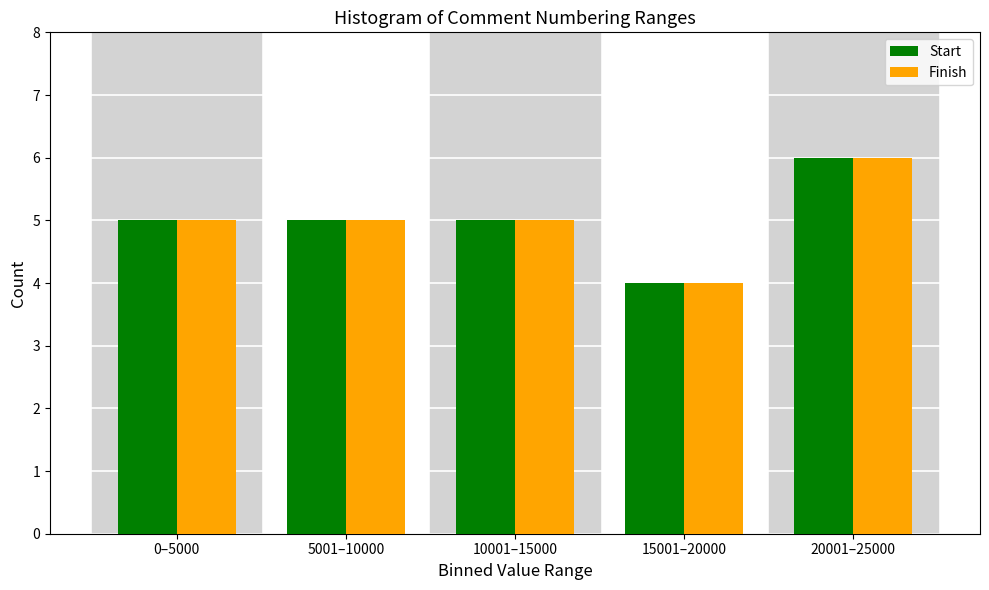

Reading left to right, extract all data points from this chart.

Start: 5	5	5	4	6
Finish: 5	5	5	4	6